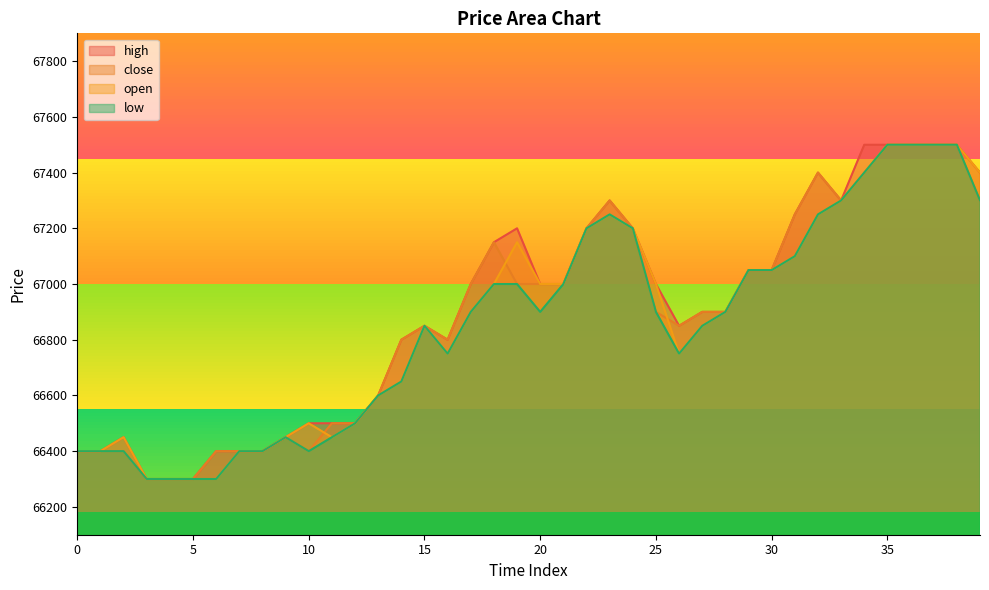

Reading left to right, what are all the values shown in this chart?

close: 66400	66400	66400	66300	66300	66300	66400	66400	66400	66450	66400	66500	66500	66600	66800	66850	66800	67000	67150	67000	67000	67000	67200	67300	67200	66900	66850	66900	66900	67050	67050	67250	67400	67300	67400	67500	67500	67500	67500	67300
open: 66400	66400	66450	66300	66300	66300	66300	66400	66400	66450	66500	66450	66500	66600	66650	66850	66750	66900	67000	67150	67000	67000	67200	67250	67200	67000	66750	66850	66900	67050	67050	67100	67250	67300	67400	67500	67500	67500	67500	67400
high: 66400	66400	66450	66300	66300	66300	66400	66400	66400	66450	66500	66500	66500	66600	66800	66850	66800	67000	67150	67200	67000	67000	67200	67300	67200	67000	66850	66900	66900	67050	67050	67250	67400	67300	67500	67500	67500	67500	67500	67400
low: 66400	66400	66400	66300	66300	66300	66300	66400	66400	66450	66400	66450	66500	66600	66650	66850	66750	66900	67000	67000	66900	67000	67200	67250	67200	66900	66750	66850	66900	67050	67050	67100	67250	67300	67400	67500	67500	67500	67500	67300